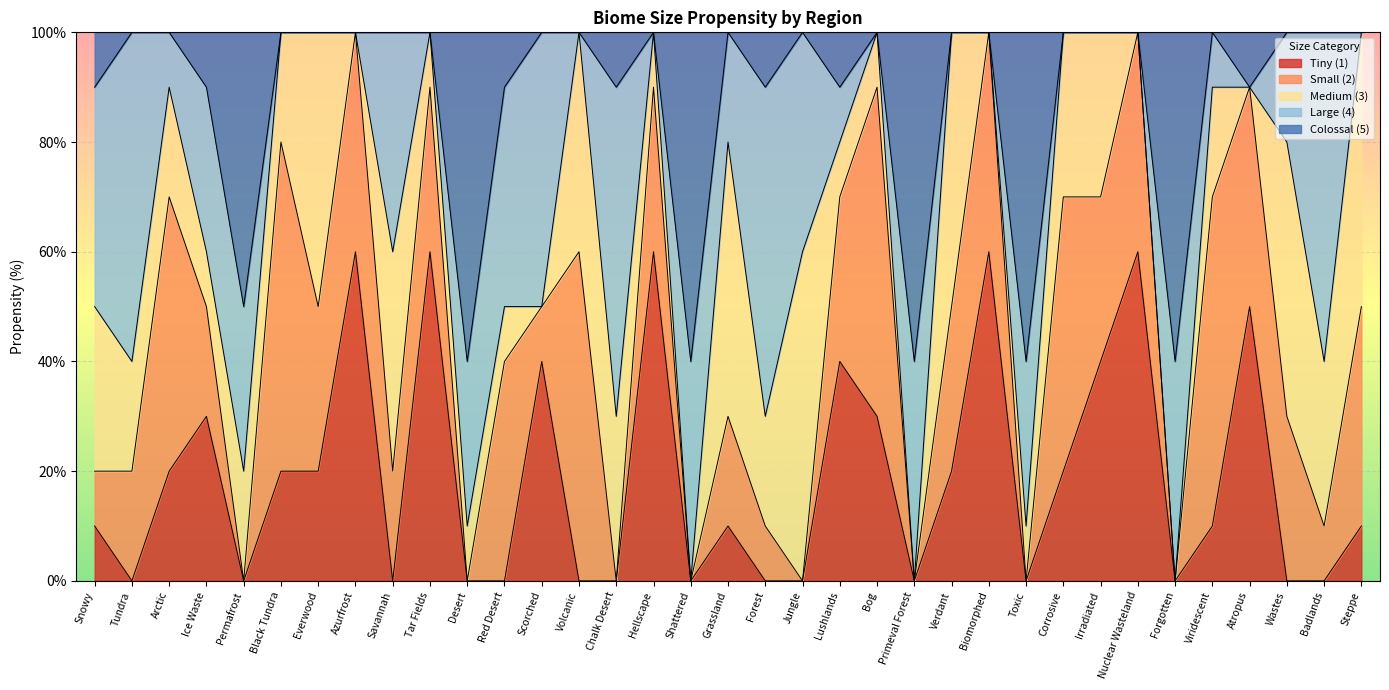

The Medium (3) series shows 10 at Lushlands. True or false?

True